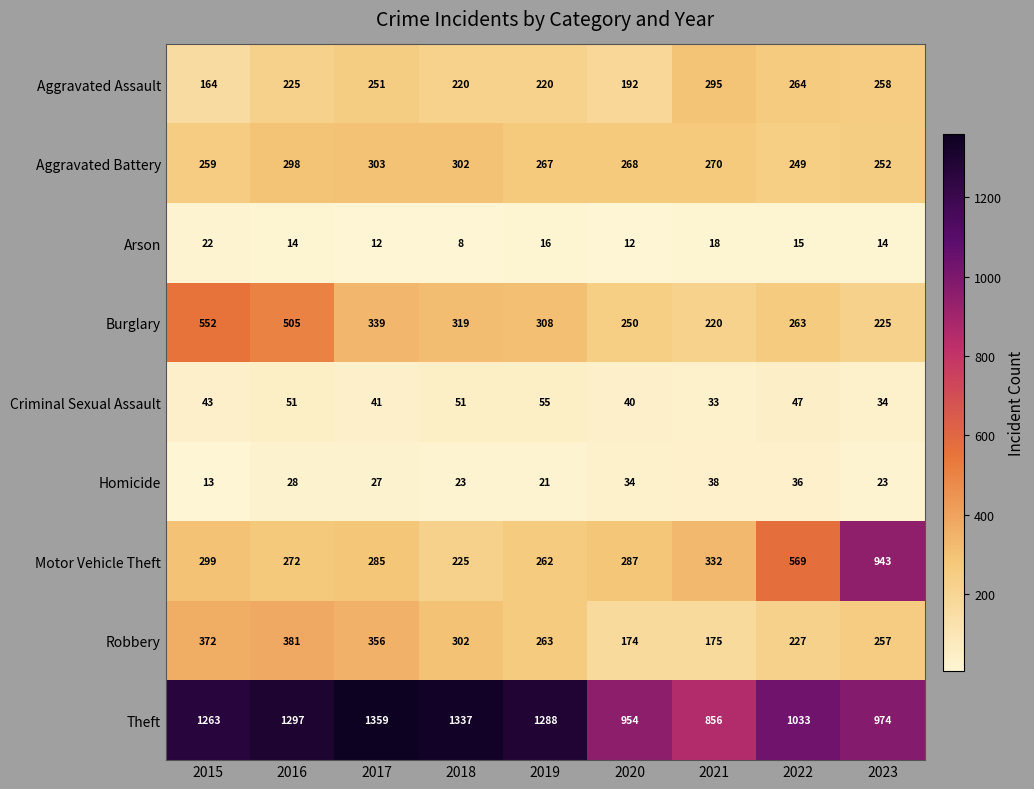

What is the difference between the Homicide values at 2020 and 2018?

11